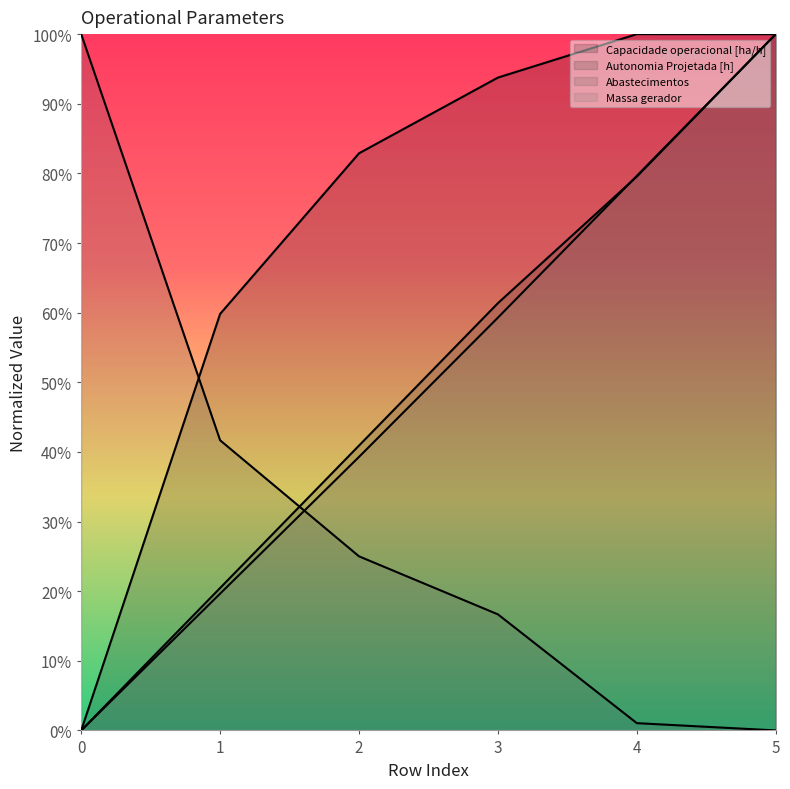

Between which two adjacent categories do Abastecimentos and Capacidade operacional [ha/h] first intersect?

0 and 1